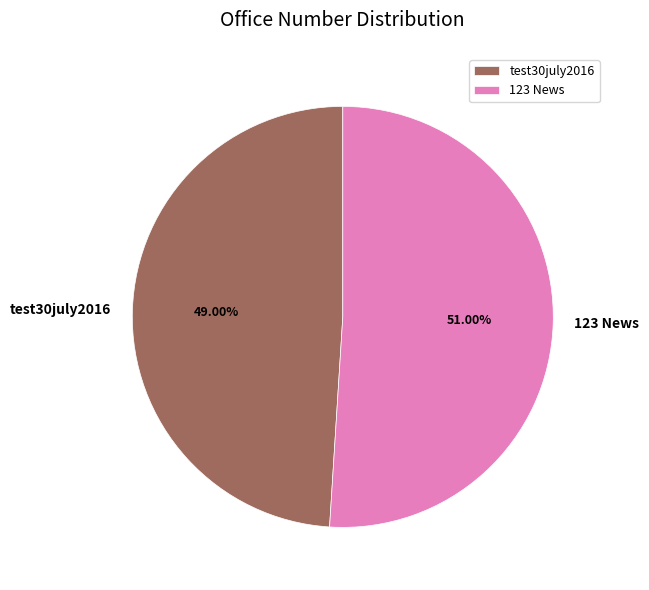

What portion of the pie excludes 123 News?

49.0%